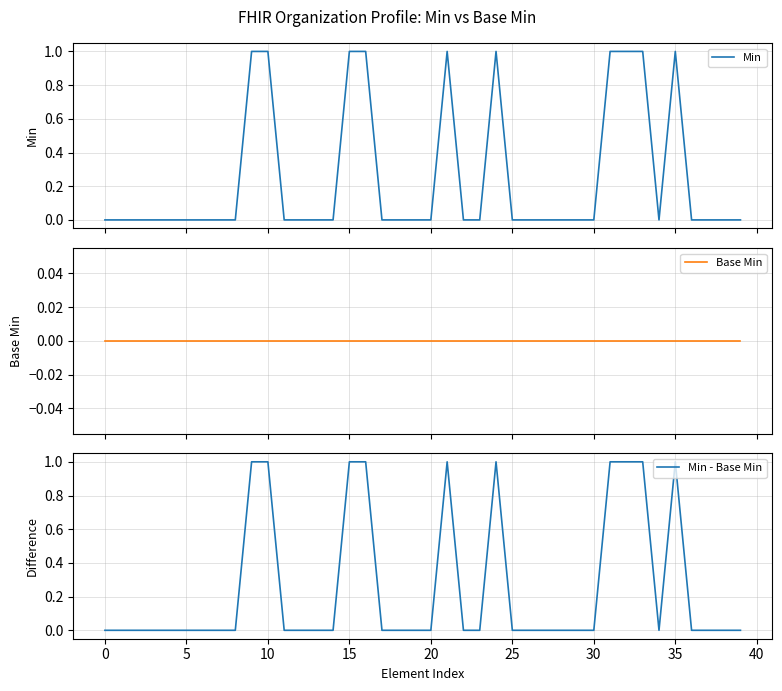

Is it true that Base Min equals 0 at 5?

True